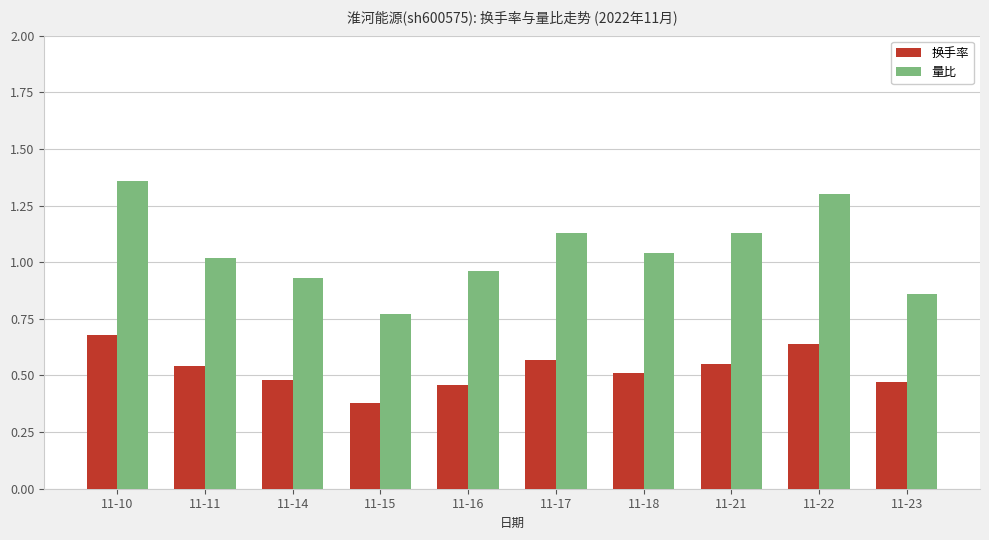

List the series in order of their peak value, lowest first.

换手率, 量比